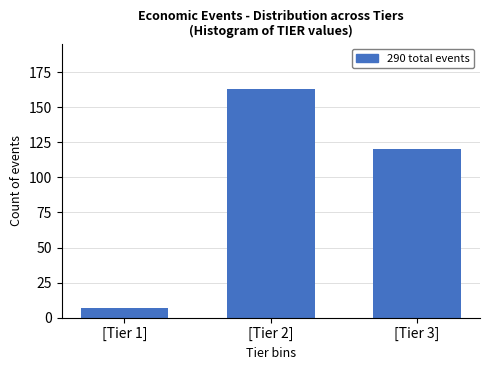

Reading left to right, what are all the values shown in this chart?

[Tier 1]=7	[Tier 2]=163	[Tier 3]=120